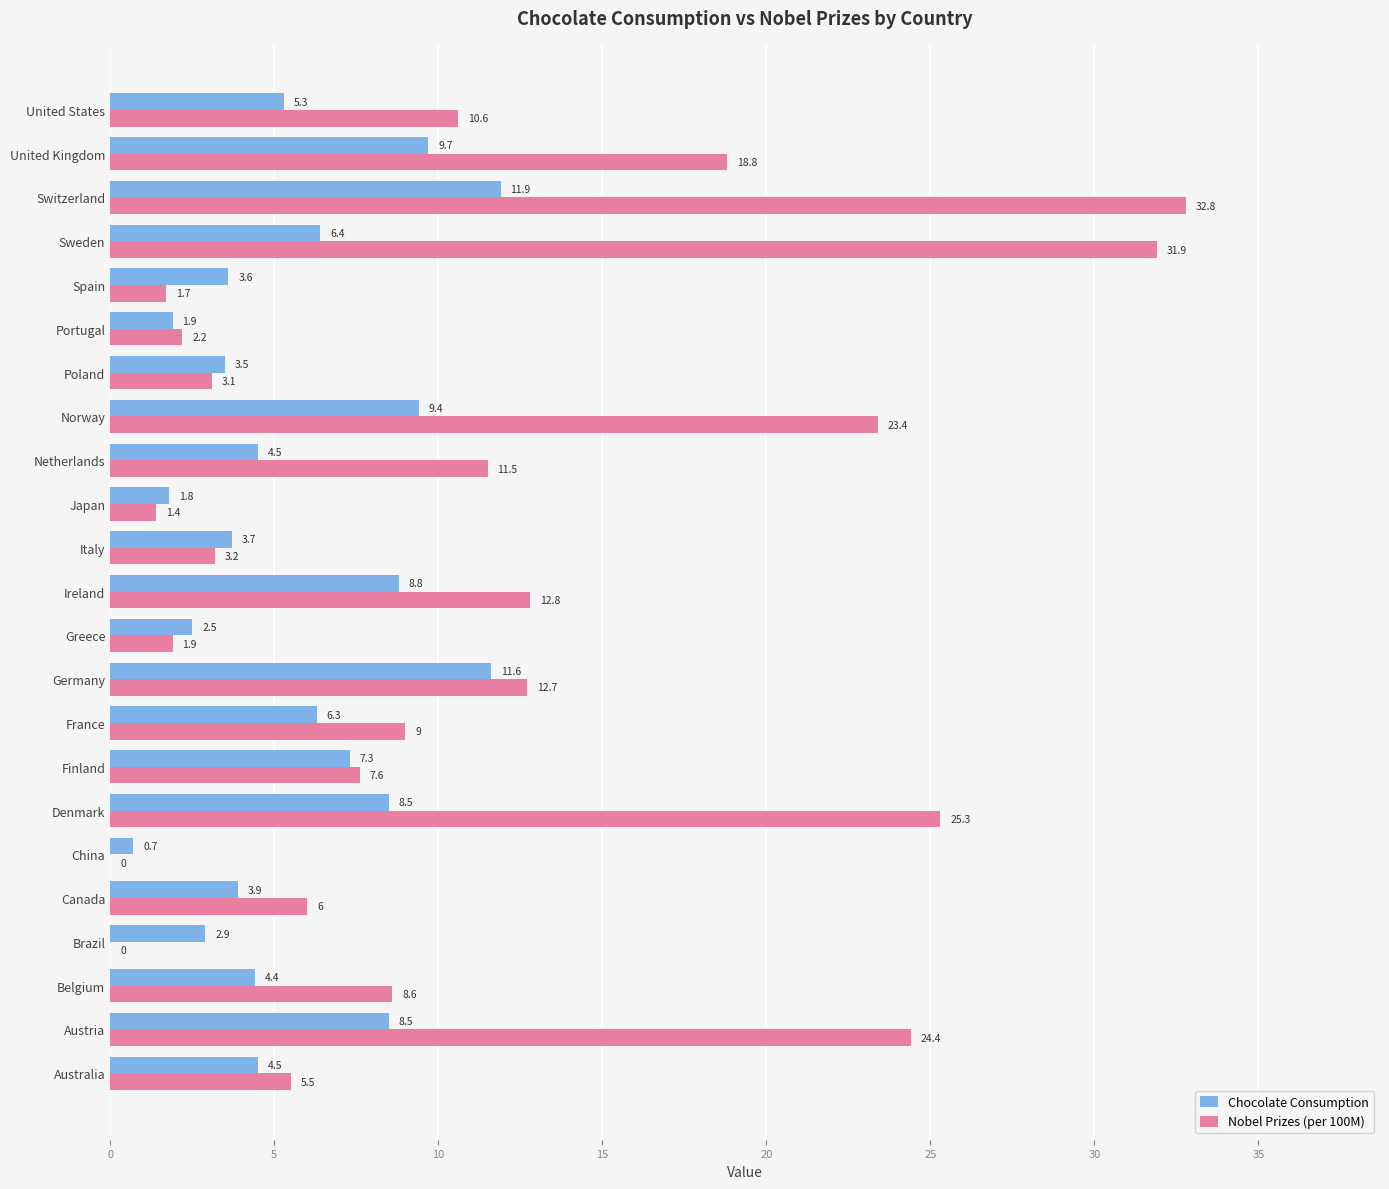

What is the greatest value displayed?

32.8